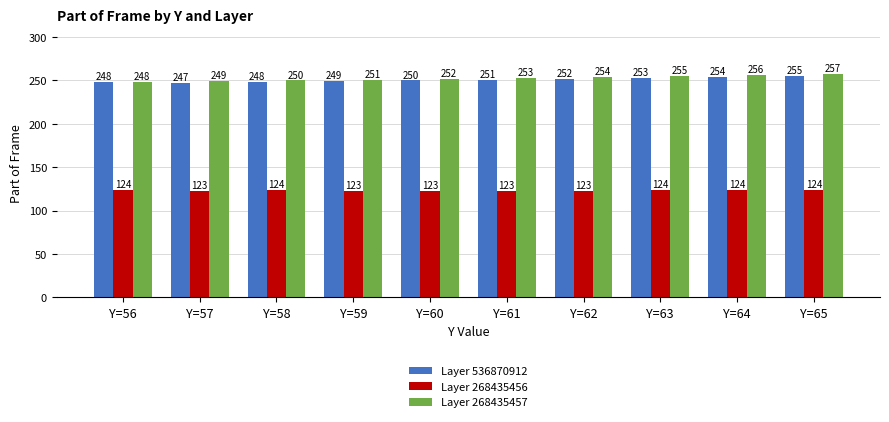

At Y=64, list the series in order from smallest to largest.

Layer 268435456, Layer 536870912, Layer 268435457